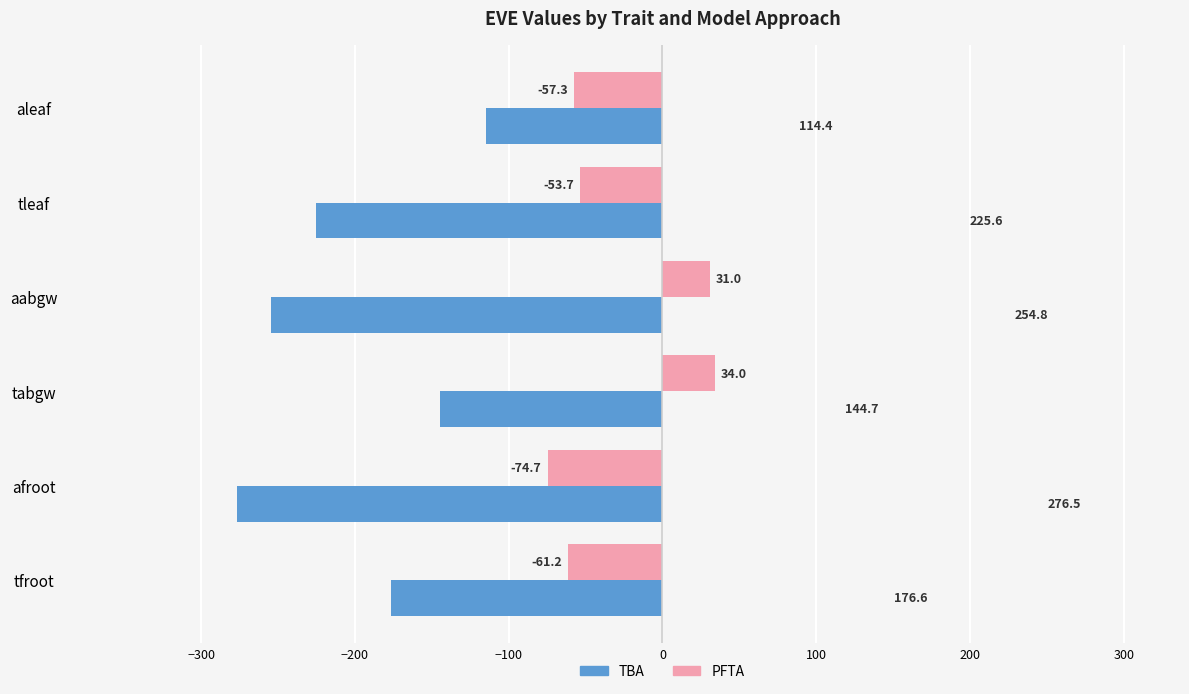

What is the greatest value displayed?

34.0